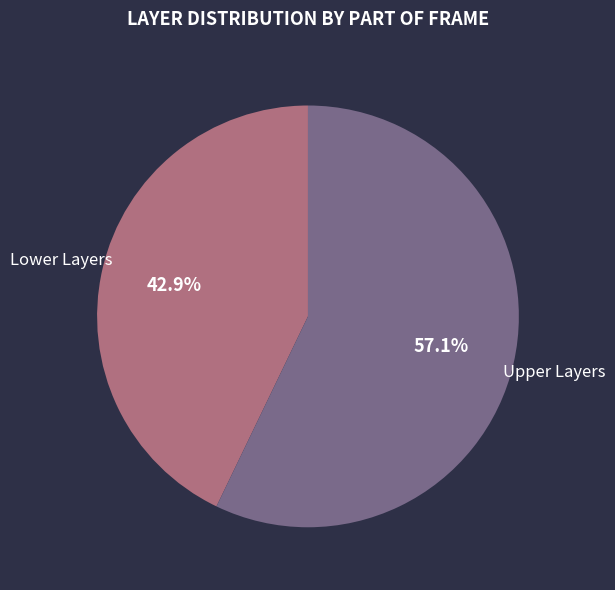

Is there a majority slice in this chart?

Yes